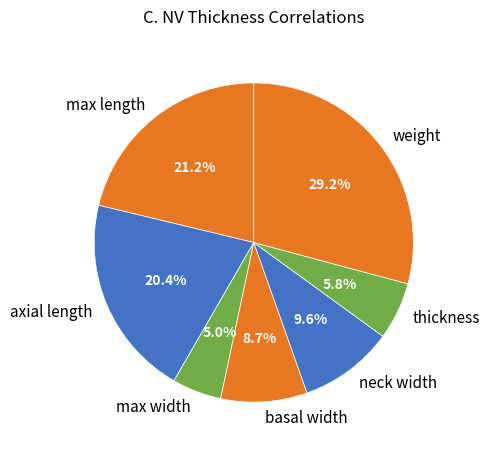

Rank the categories by value from lowest to highest.

max width, thickness, basal width, neck width, axial length, max length, weight